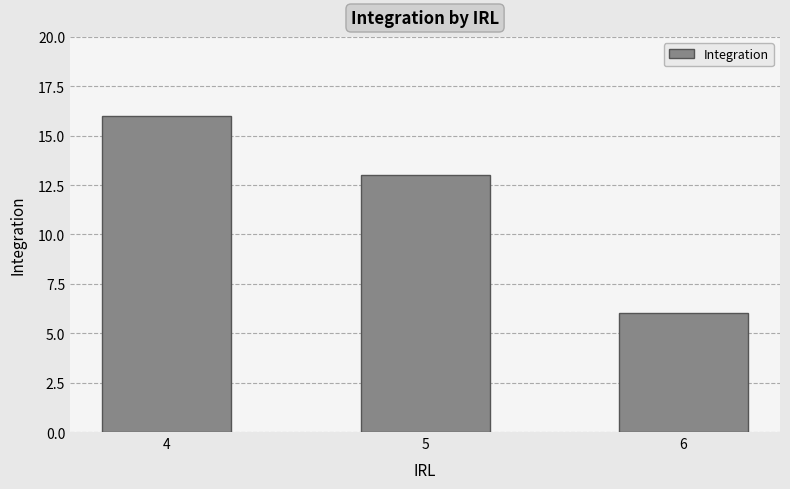

Rank the categories by value from highest to lowest.

4, 5, 6